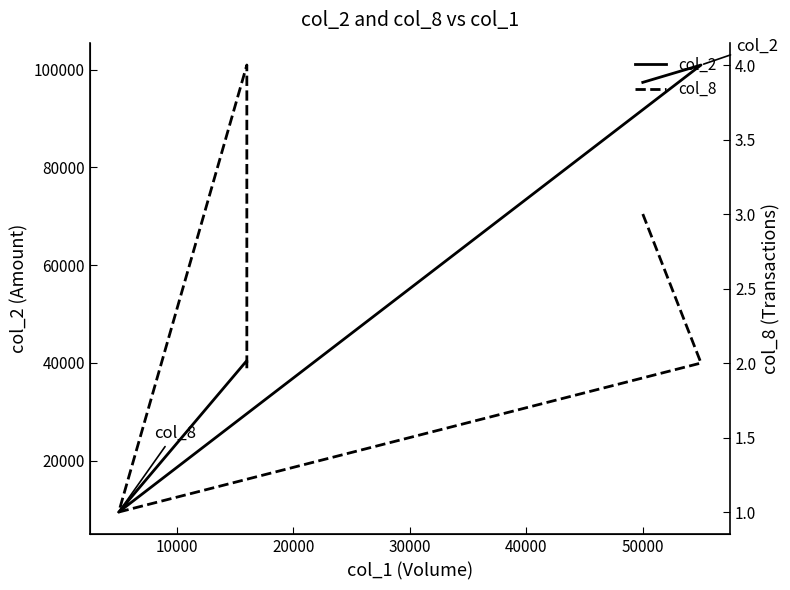

Where is col_2 nearest to the value 55225?

30000